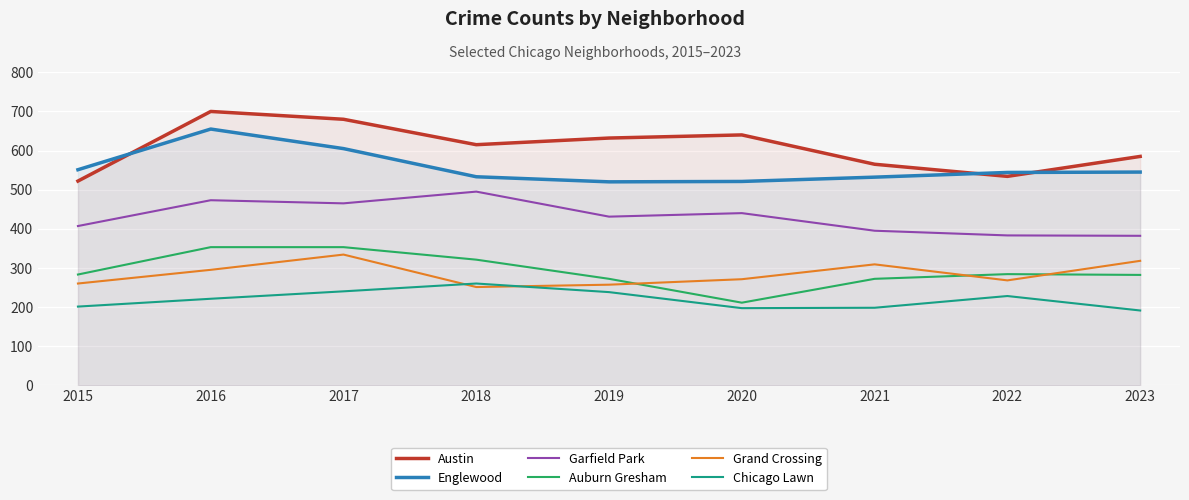

How many lines are shown in the chart?

6